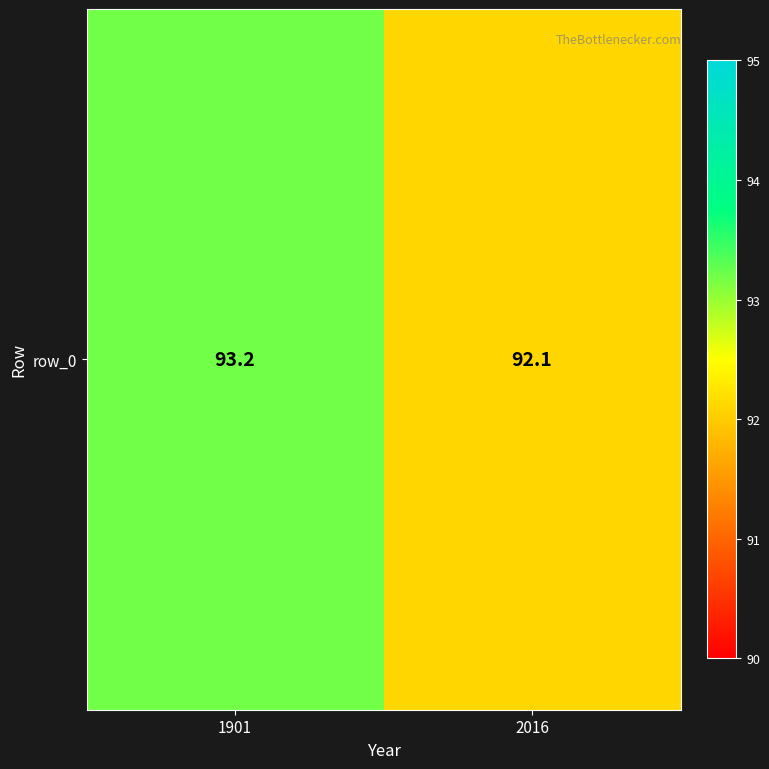

At which category does the chart reach its minimum across all series?

2016